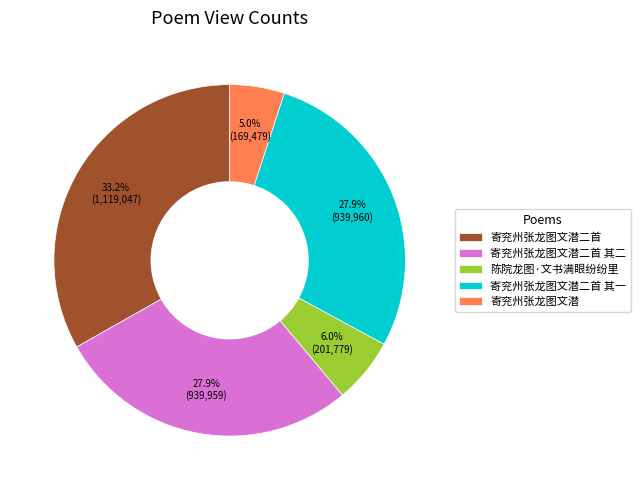

To the nearest percent, what is the difference between the largest and smallest slice percentages?

28%